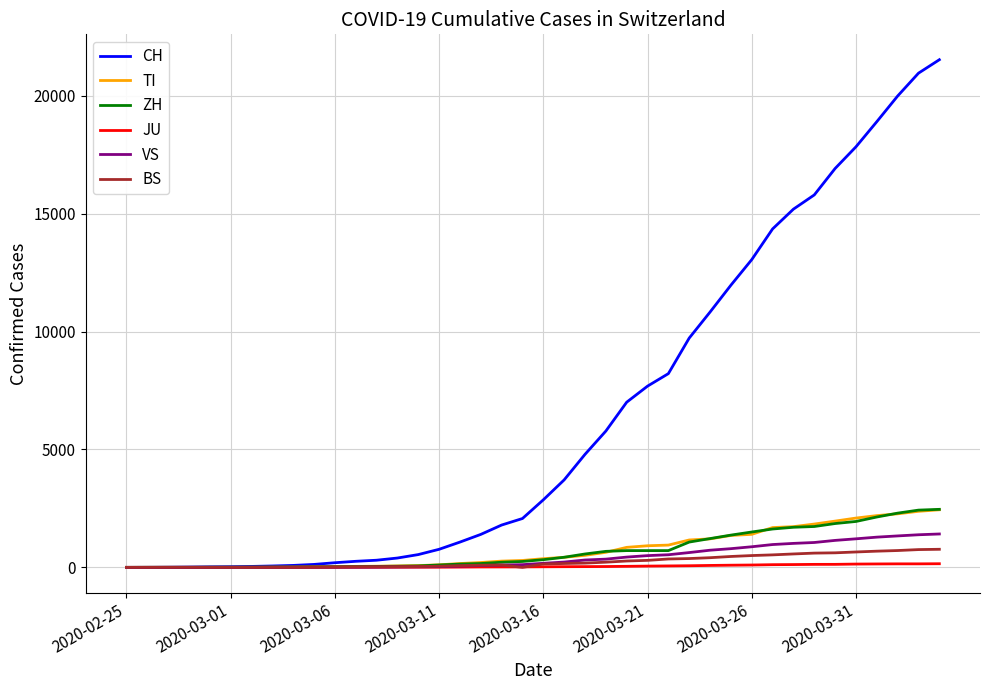

Which series has the largest total across all categories?

CH